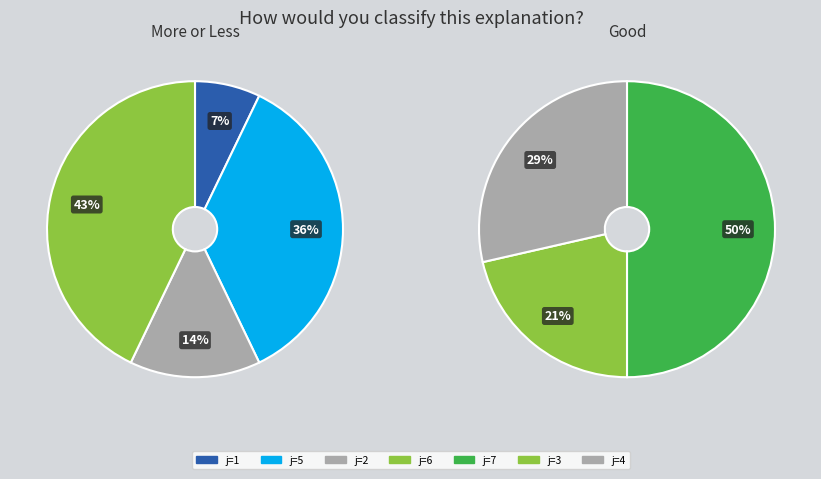

The 0 slice represents 7% of the pie. True or false?

False